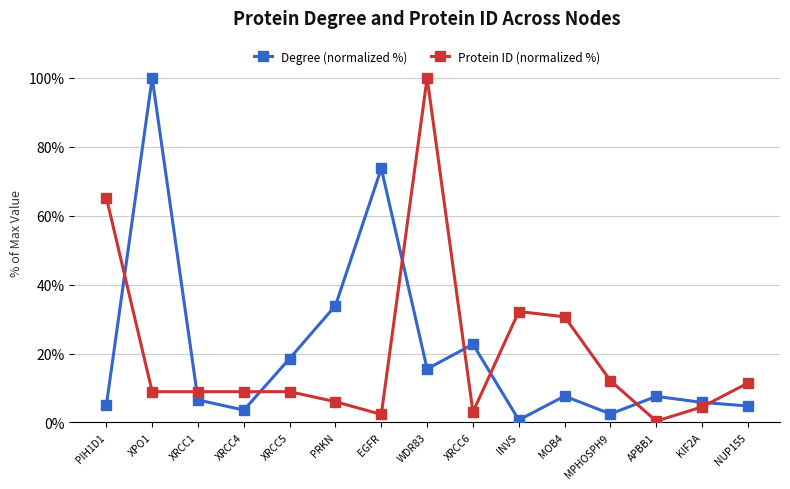

What is the sum of the Degree (normalized %) values at PIH1D1 and APBB1?

12.5